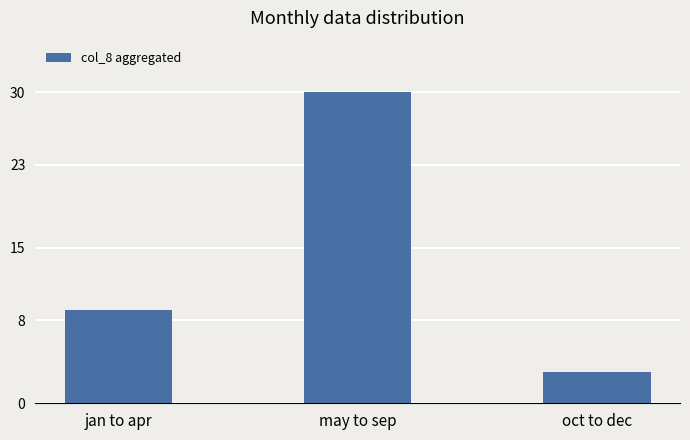

What is the sum of the values at jan to apr and oct to dec?

12